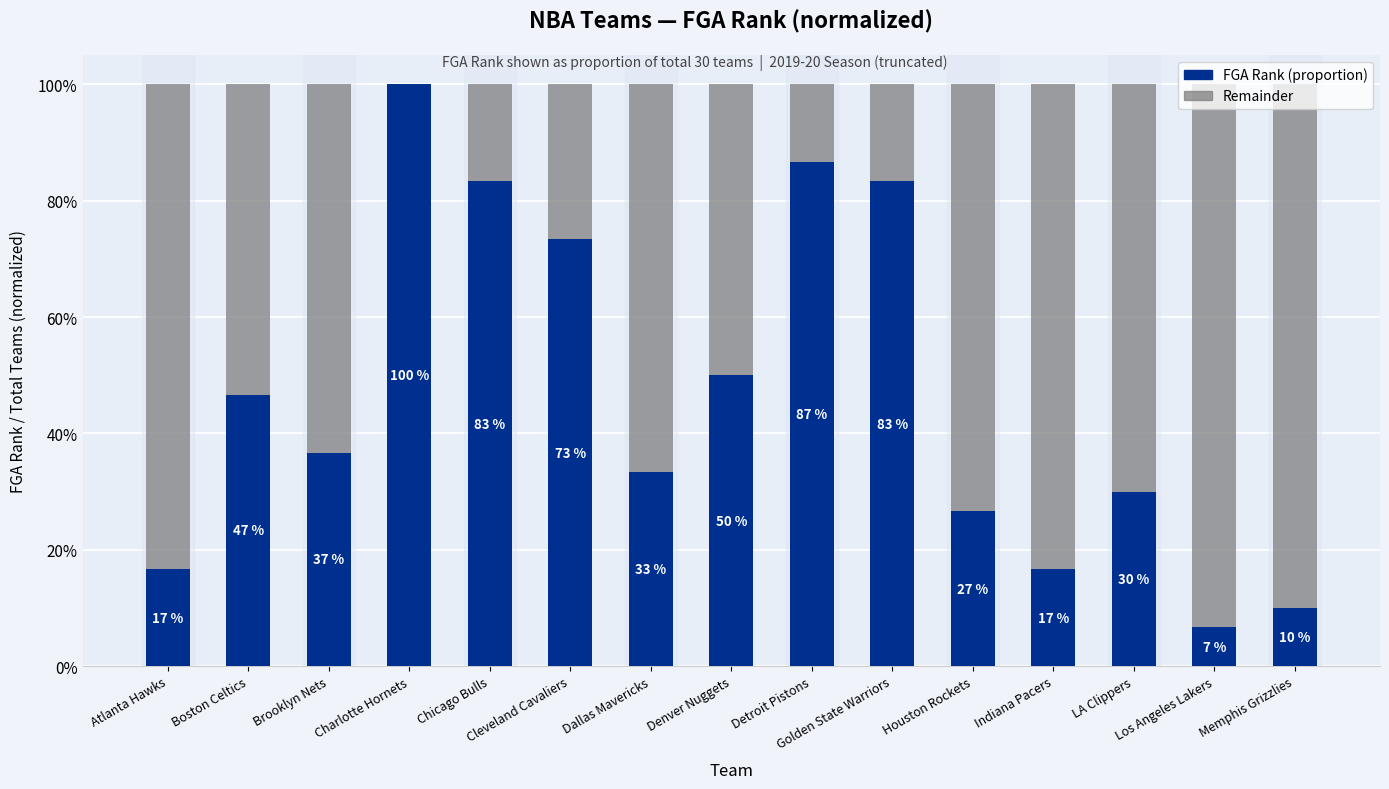

Does the chart contain stacked bars?

Yes